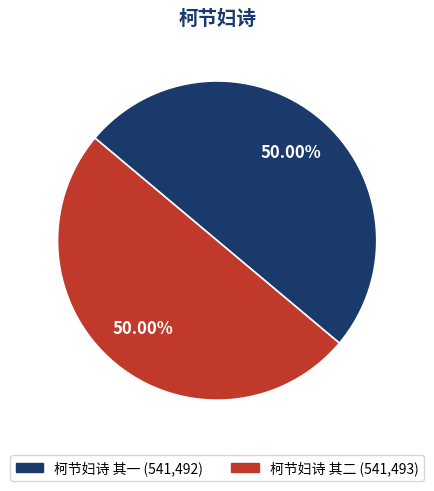

How many slices are in this pie chart?

2